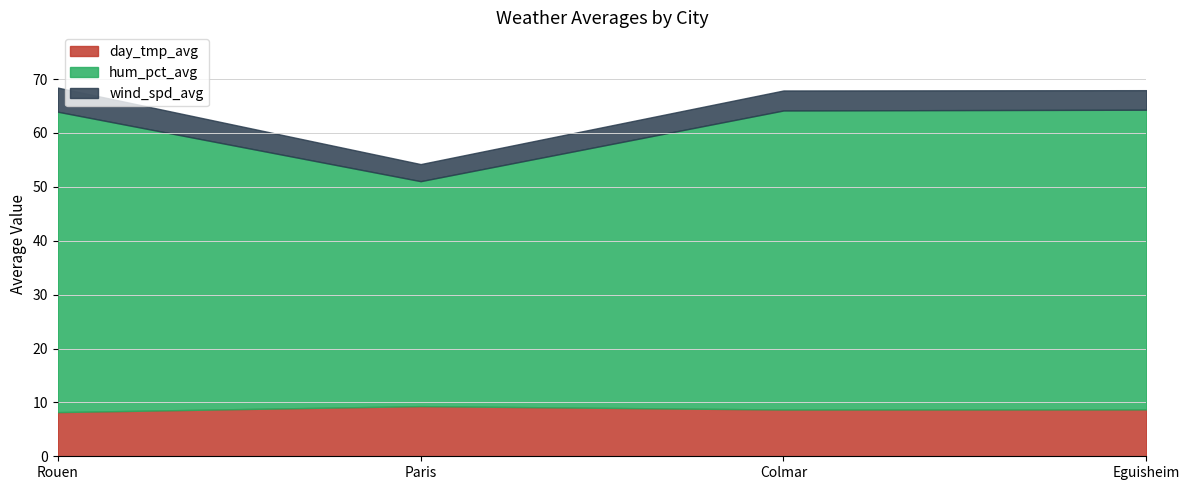

How many lines are shown in the chart?

3